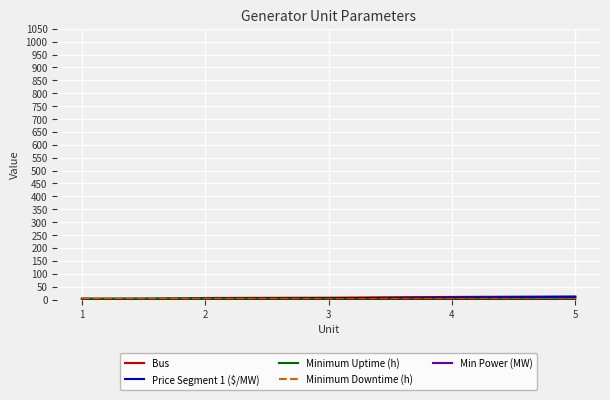

Does the chart have visible grid lines?

Yes